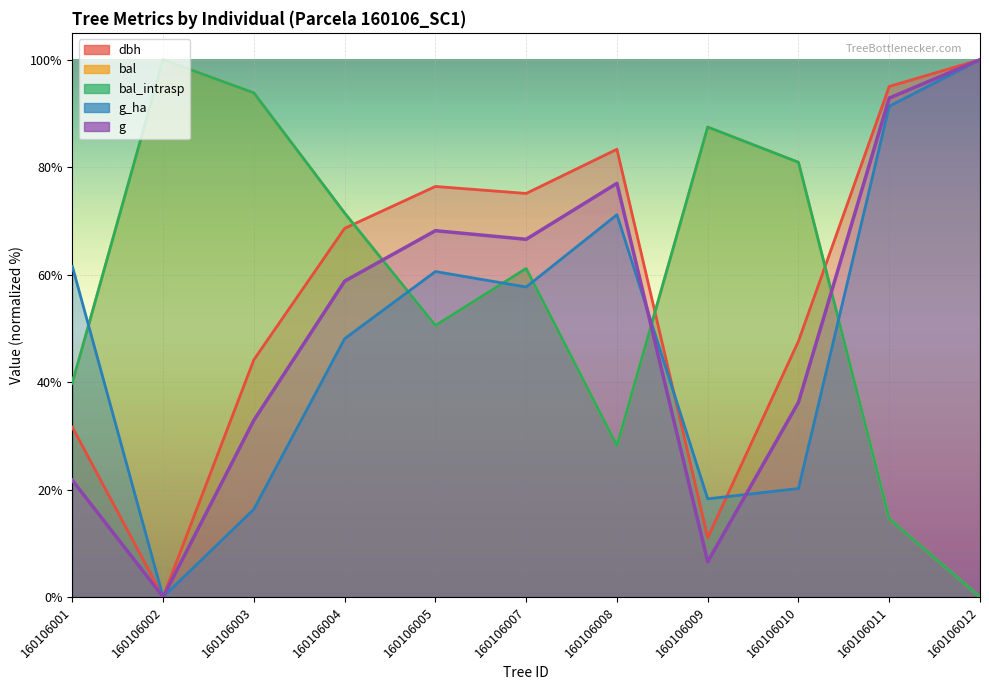

At how many categories does at least one series exceed 90?

4